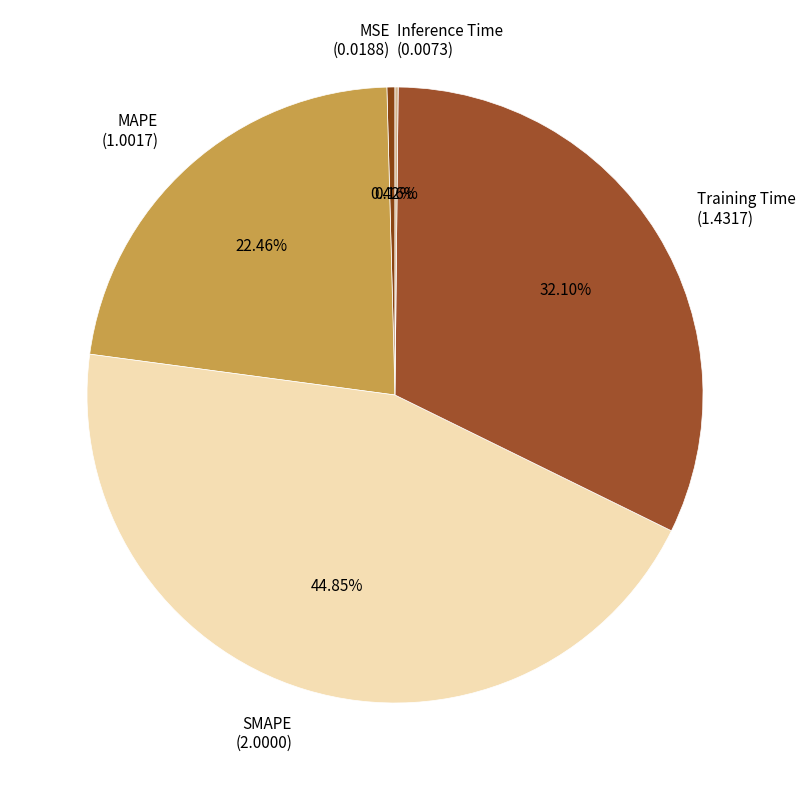

What is the ratio of the value at Training Time (1.4317) to the value at SMAPE (2.0000)?

0.7